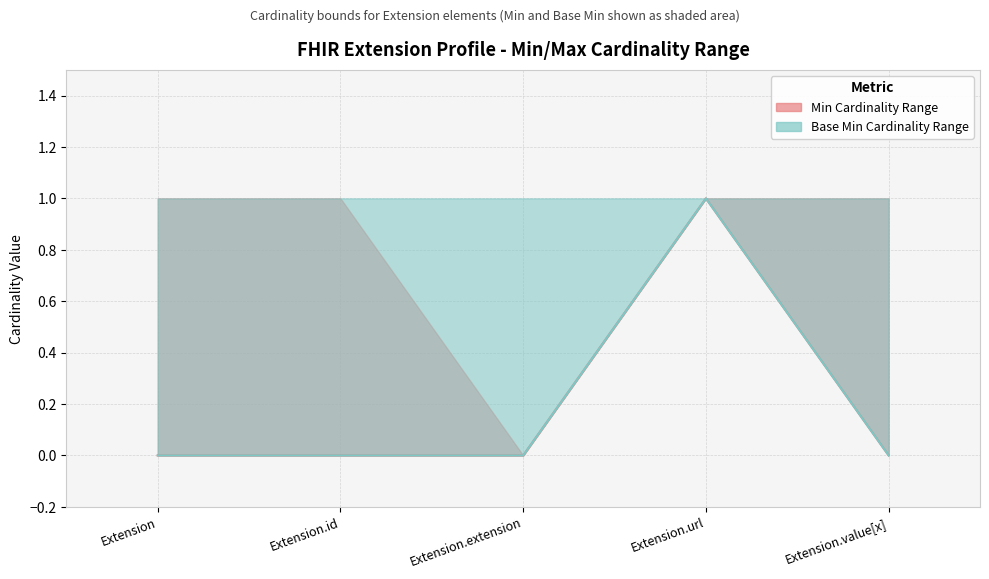

The value of Base Min at Extension is -1. True or false?

False